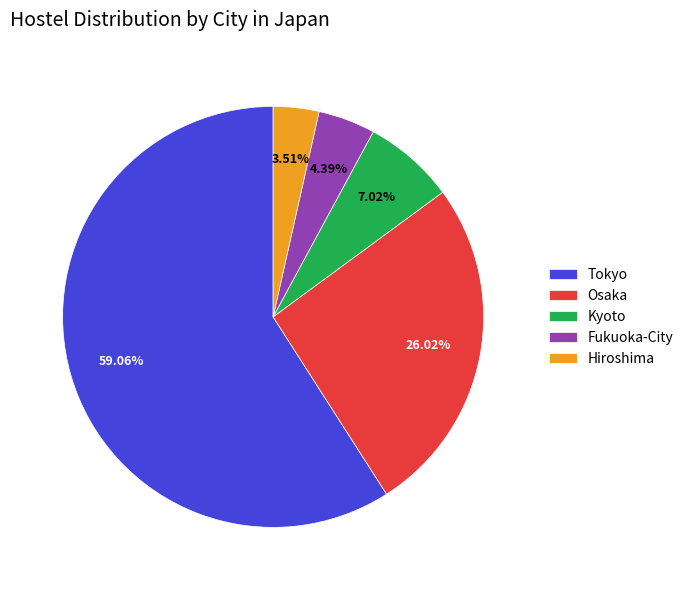

Rank the categories by value from highest to lowest.

Tokyo, Osaka, Kyoto, Fukuoka-City, Hiroshima